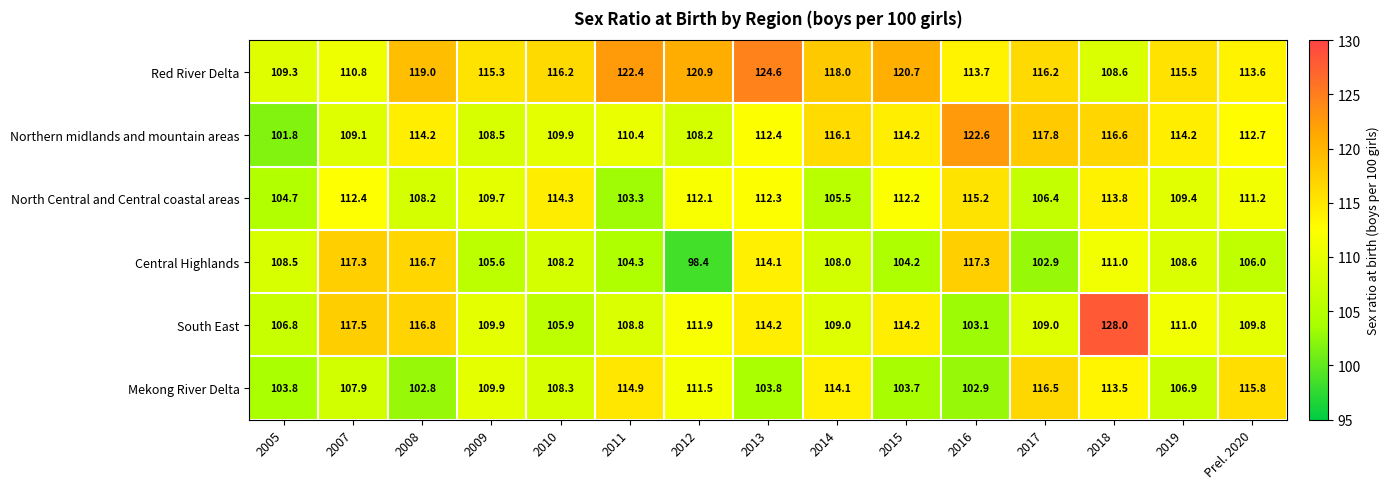

Which series has the largest total across all categories?

Red River Delta